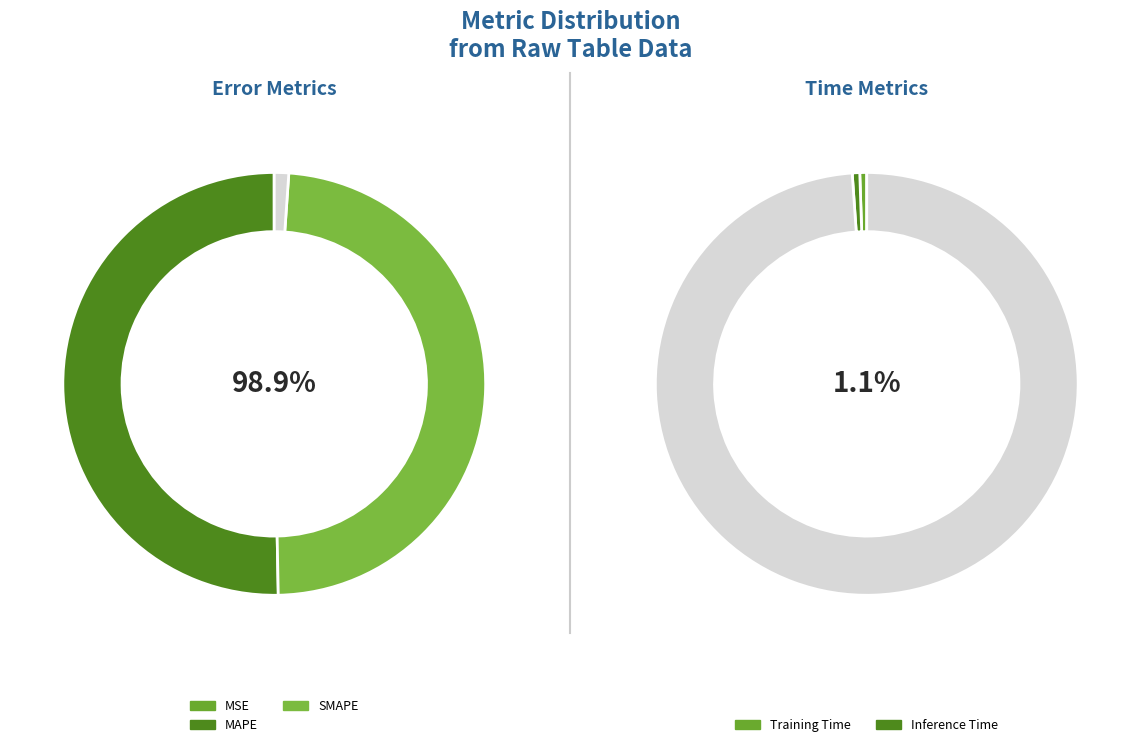

How many segments does this pie chart have?

5